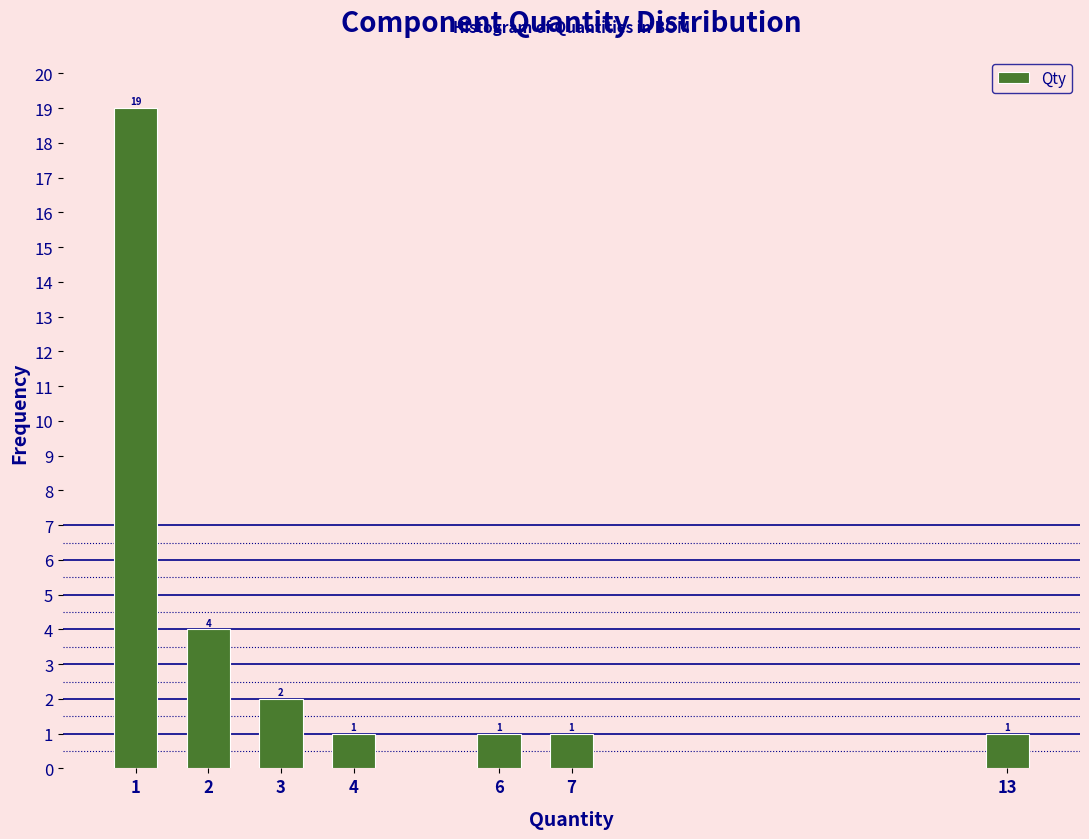

Reading left to right, transcribe all the data shown in this chart.

19	4	2	1	1	1	1